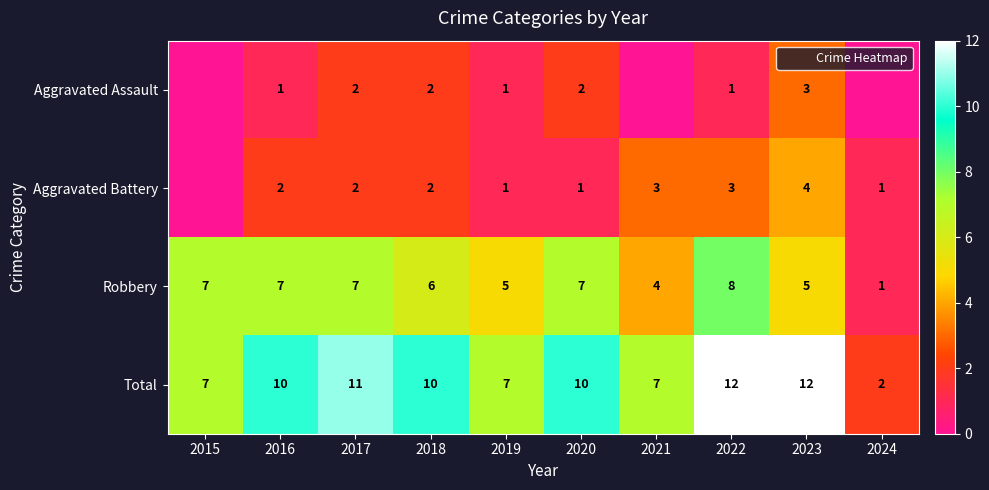

Is it true that Total equals 10 at 2018?

True